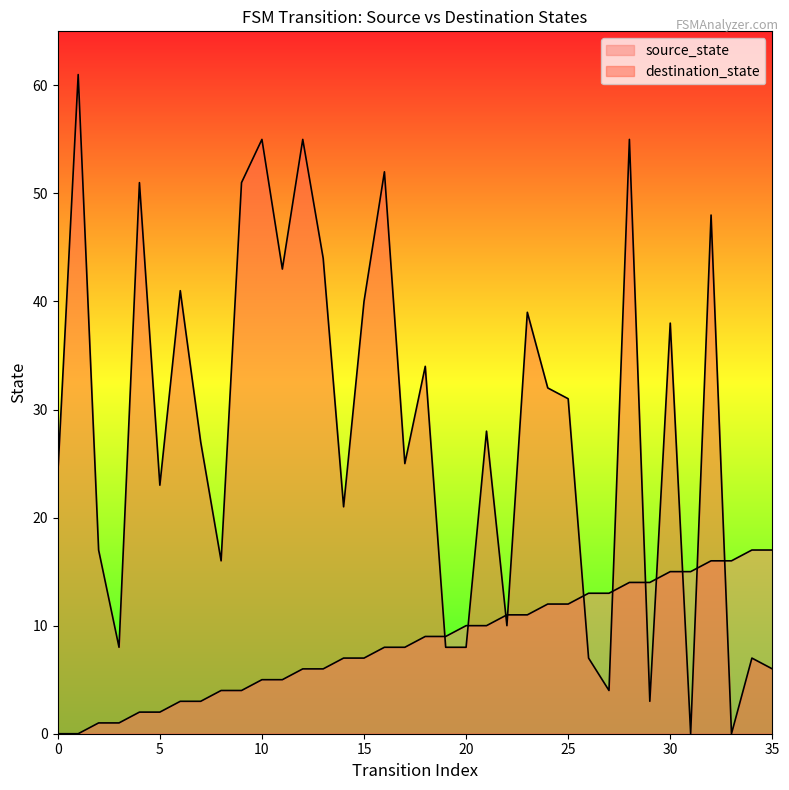

Between 24 and 9, which is larger?

24